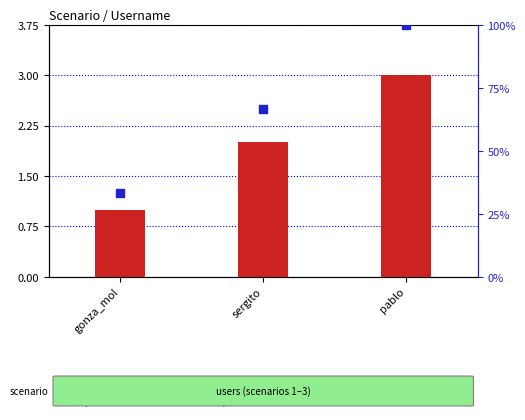

At which category is the sum across all series the highest?

pablo